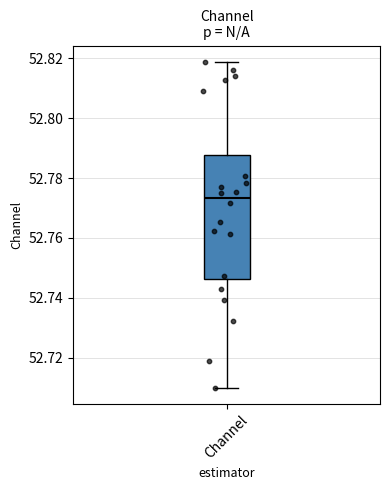

Where does the upper whisker of the box for Channel end on the y-axis? The values are not printed on the chart, so give them approximately, as read against the axis.

52.818